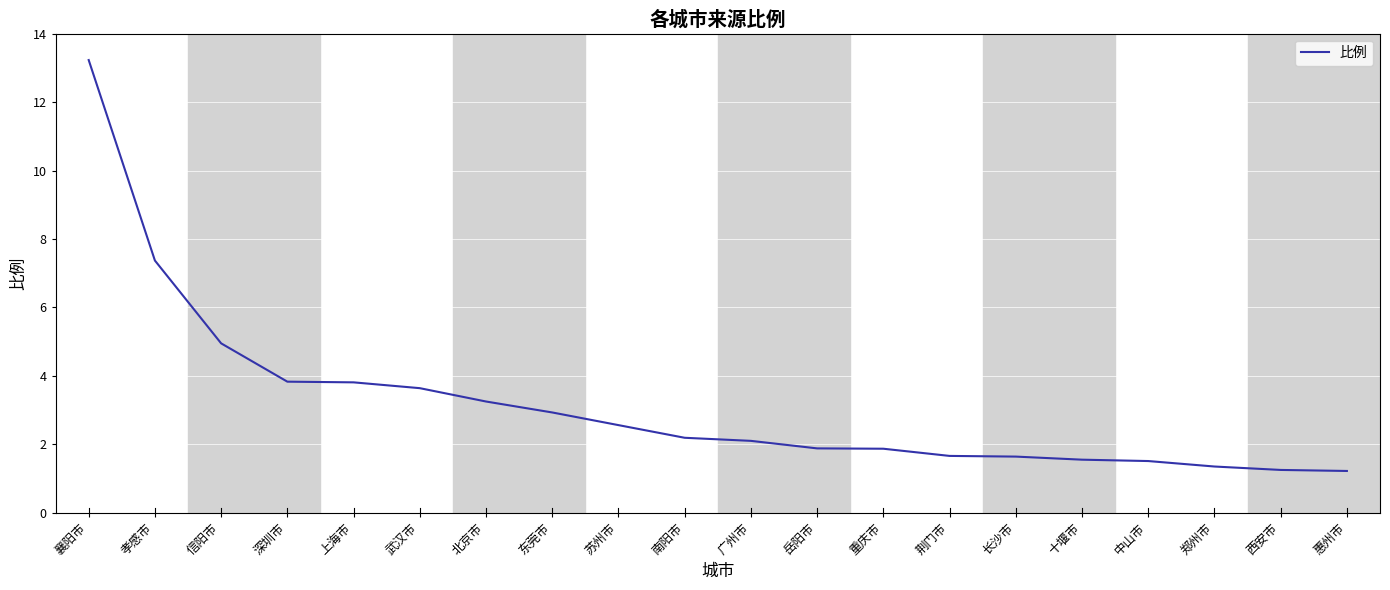

Is this an area chart (filled region under the line)?

No